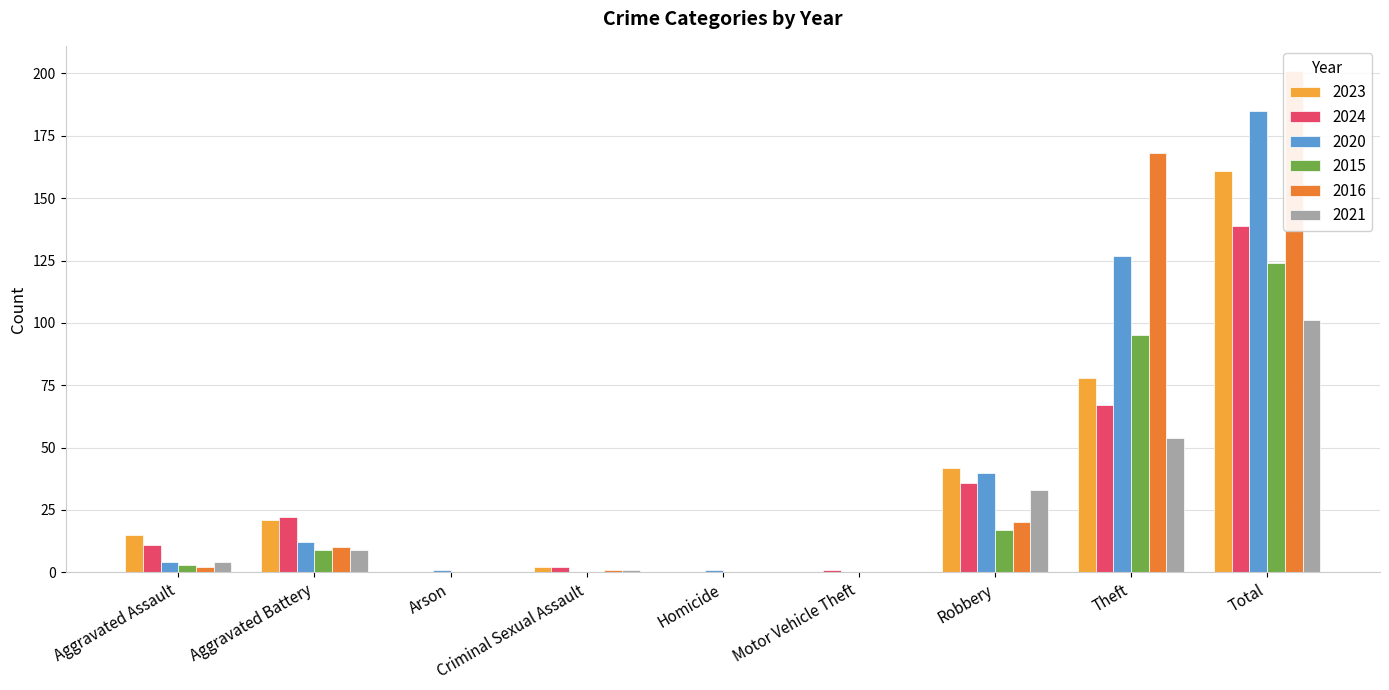

The 2016 series shows 1 at Criminal Sexual Assault. True or false?

True